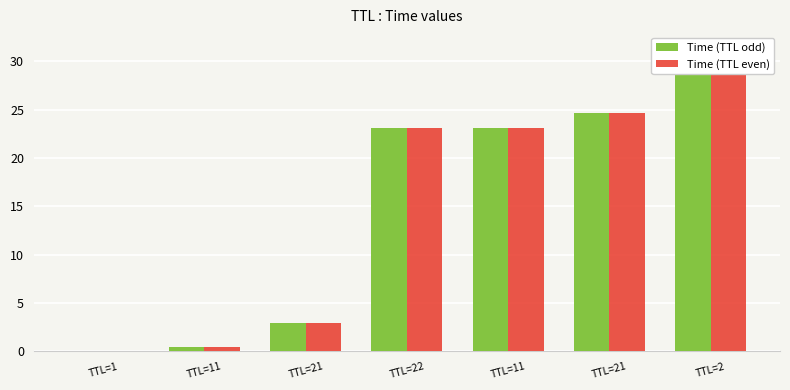

What are all the series names shown in the legend?

Time (TTL odd), Time (TTL even)